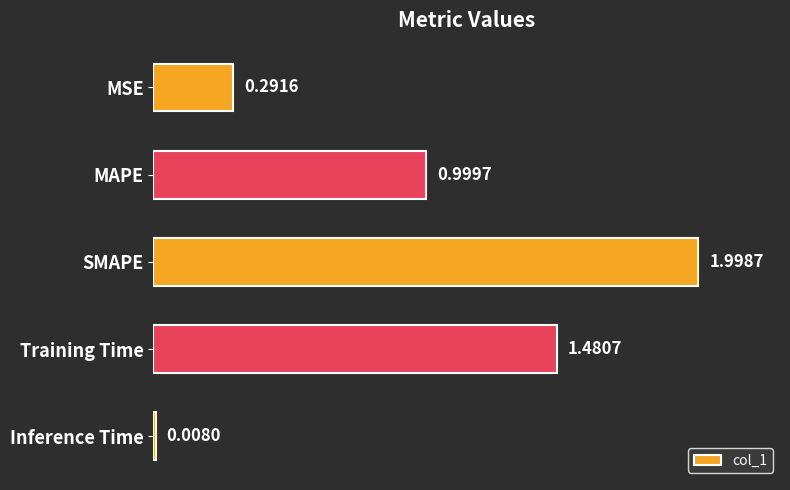

At which label is the value closest to 1?

MAPE